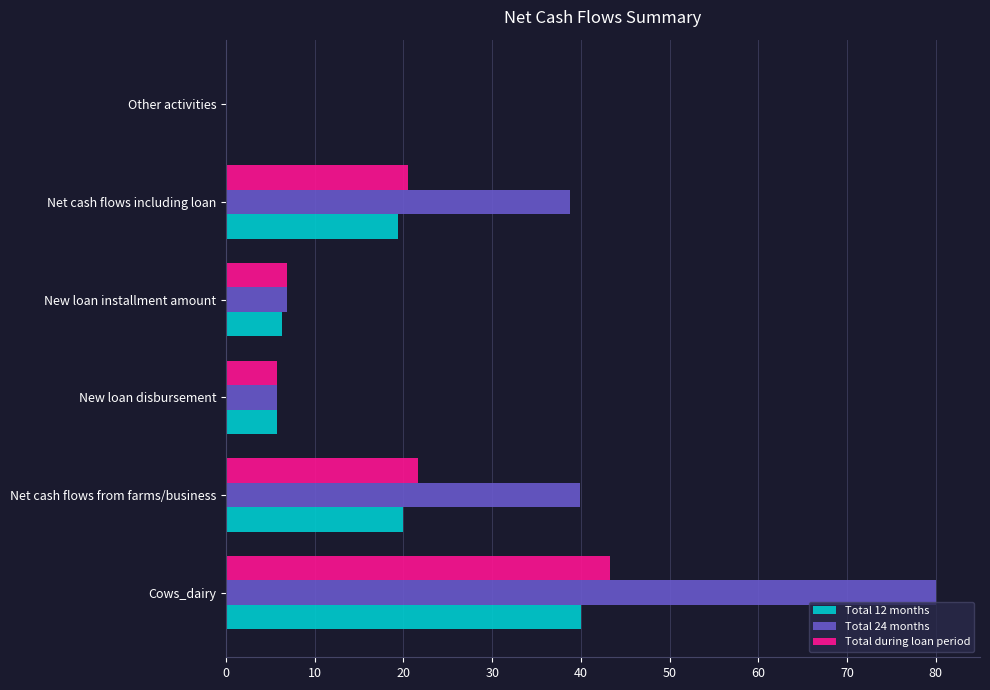

The value of Total 12 months at Net cash flows including loan is 27.3. True or false?

False